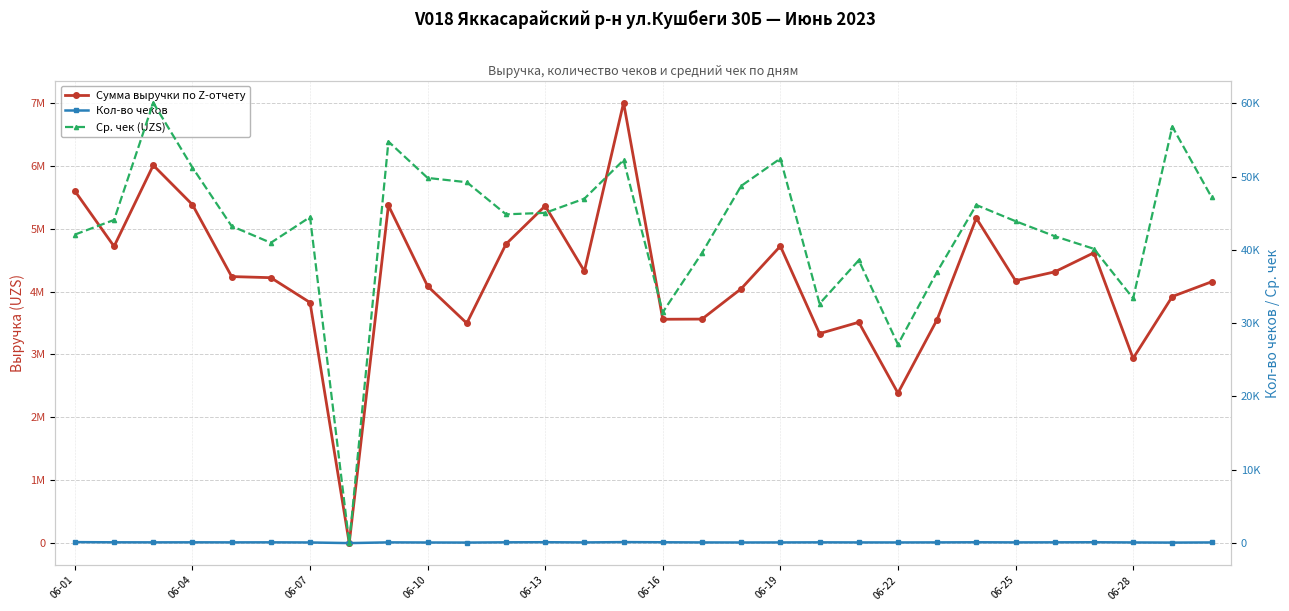

Count the number of data series in this chart.

3